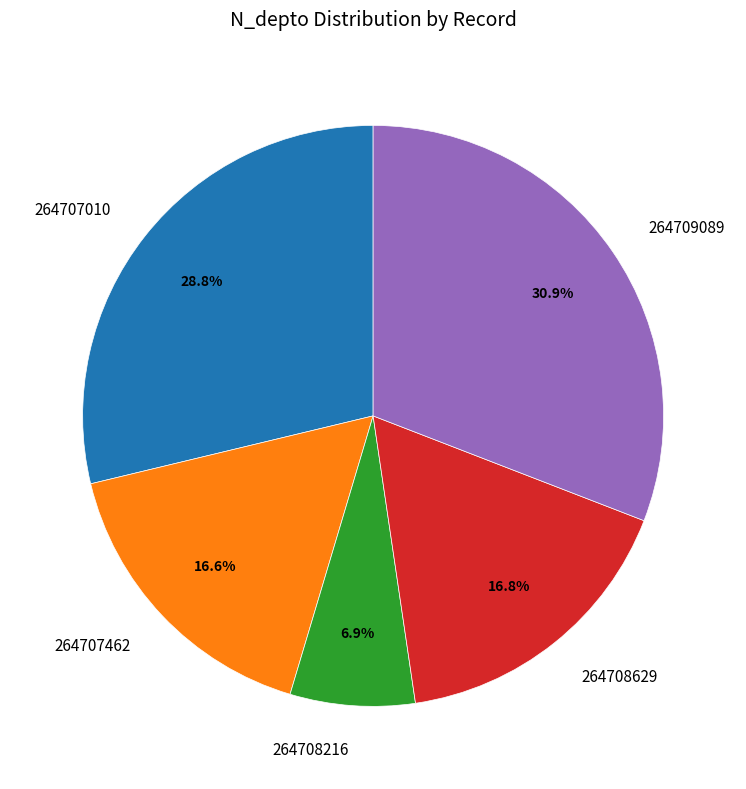

What percentage is NOT represented by 264708629?

83.2%